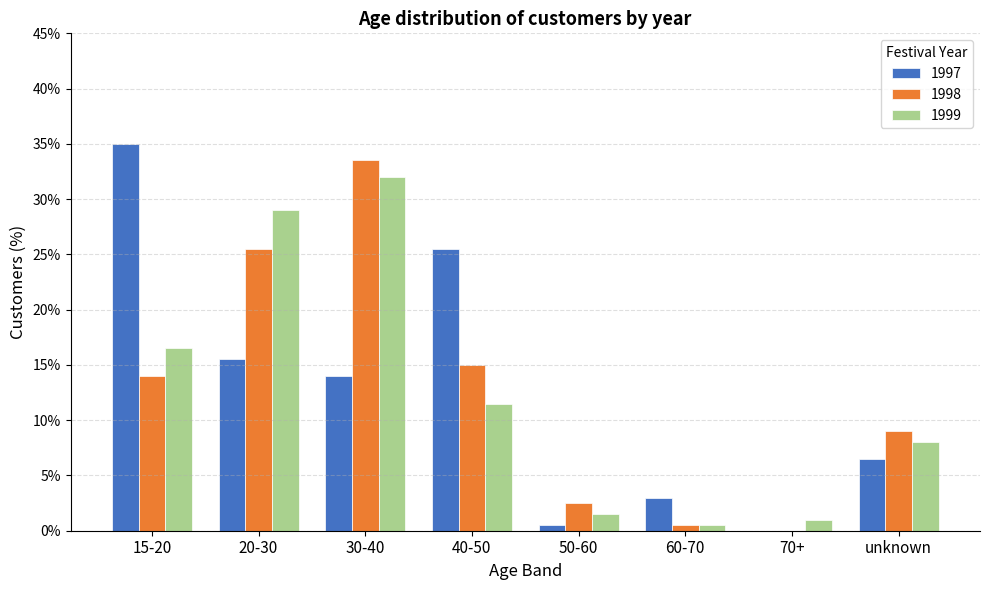

What are all the series names shown in the legend?

1997, 1998, 1999